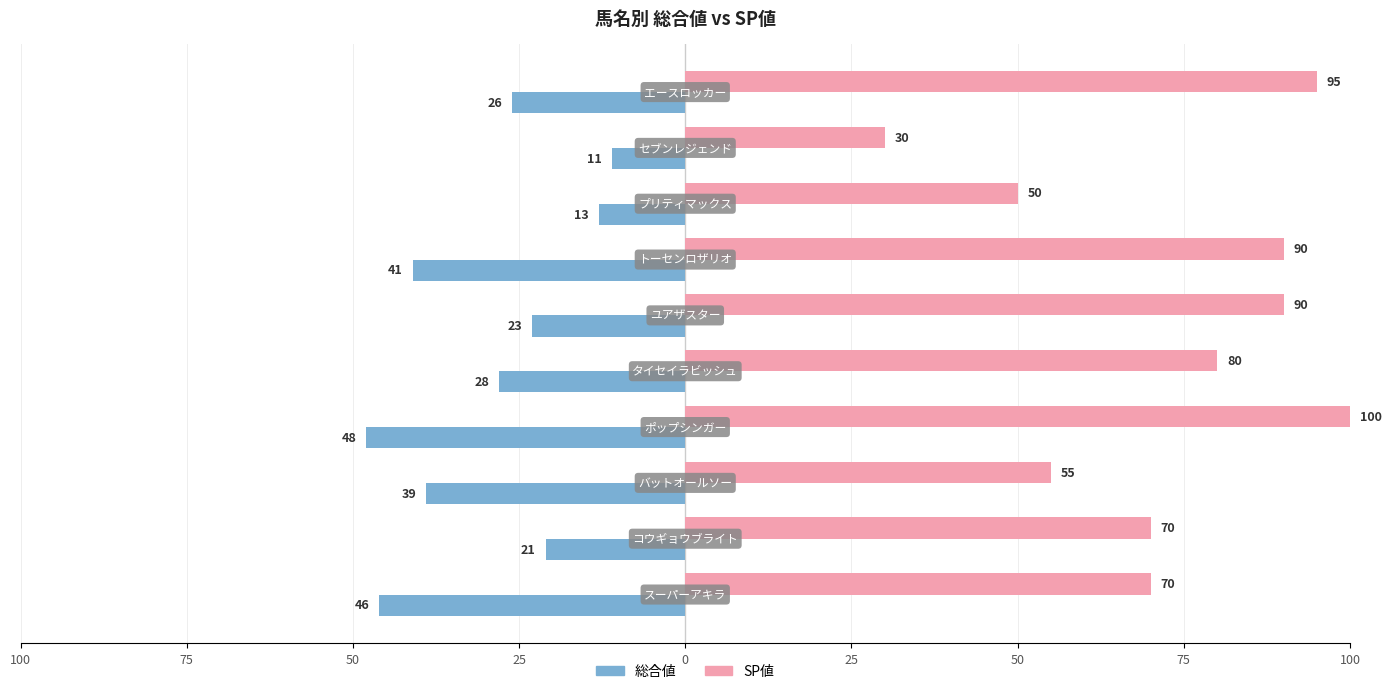

What are all the series names shown in the legend?

総合値, SP値